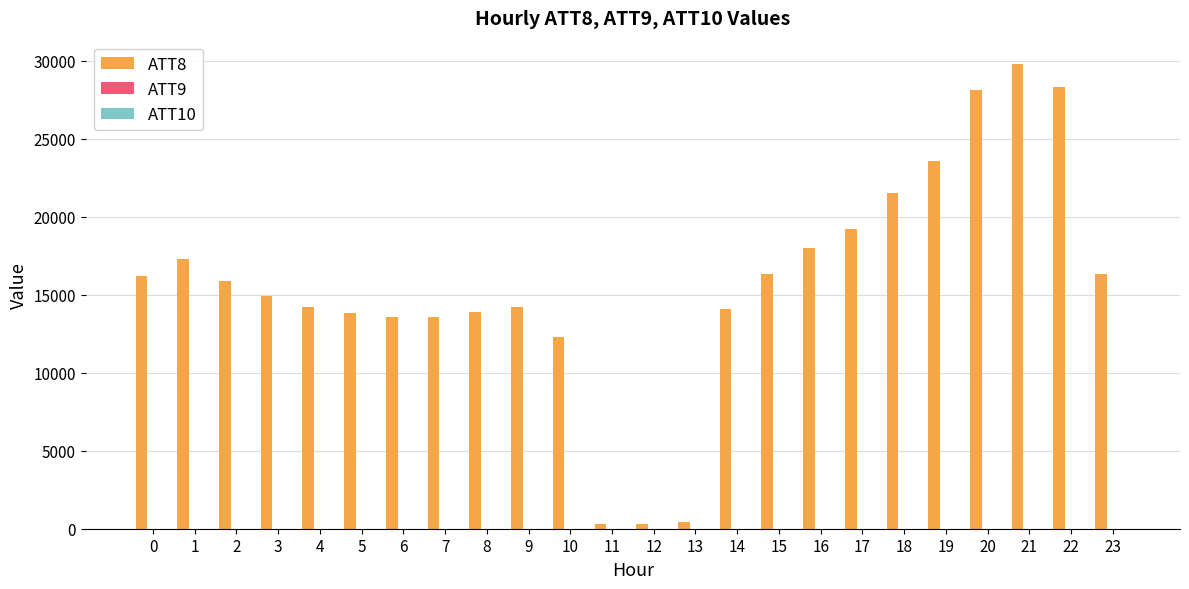

Which series has the largest total across all categories?

ATT8